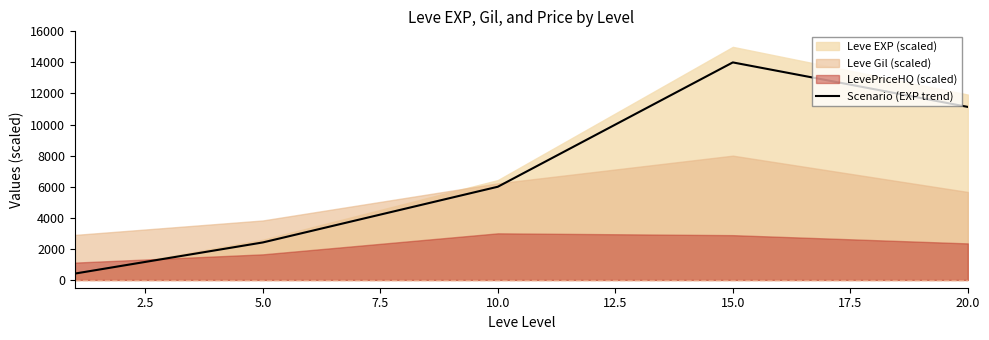

What is the difference between the maximum and second lowest values?

11585.7